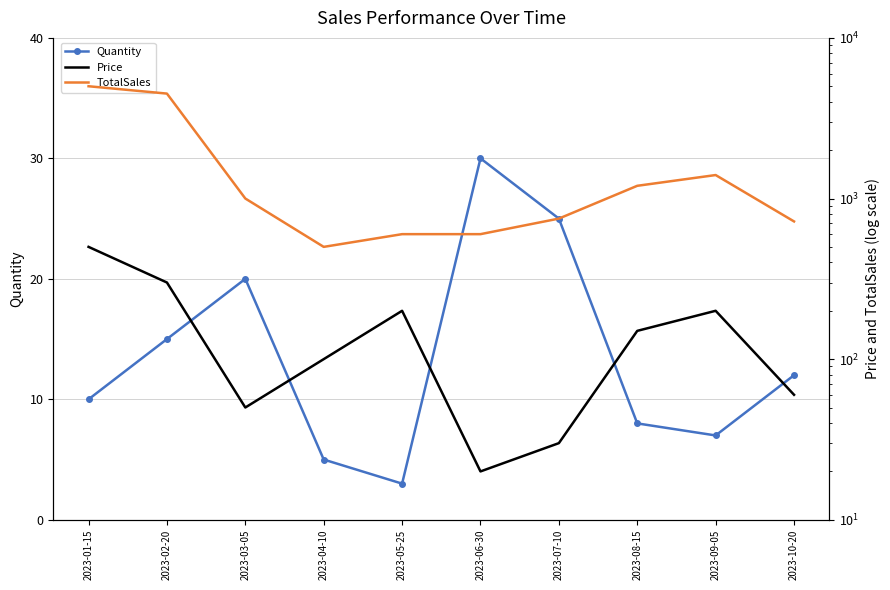

At which category does the chart reach its peak across all series?

2023-01-15